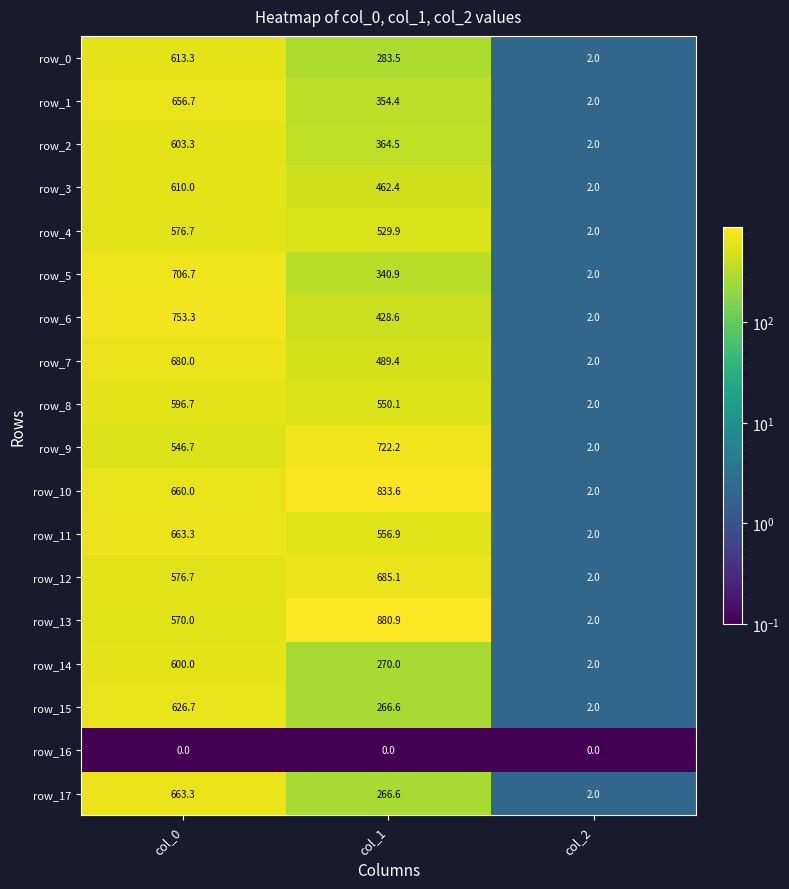

Between col_0 and col_1, which series saw the biggest shift?

row_17